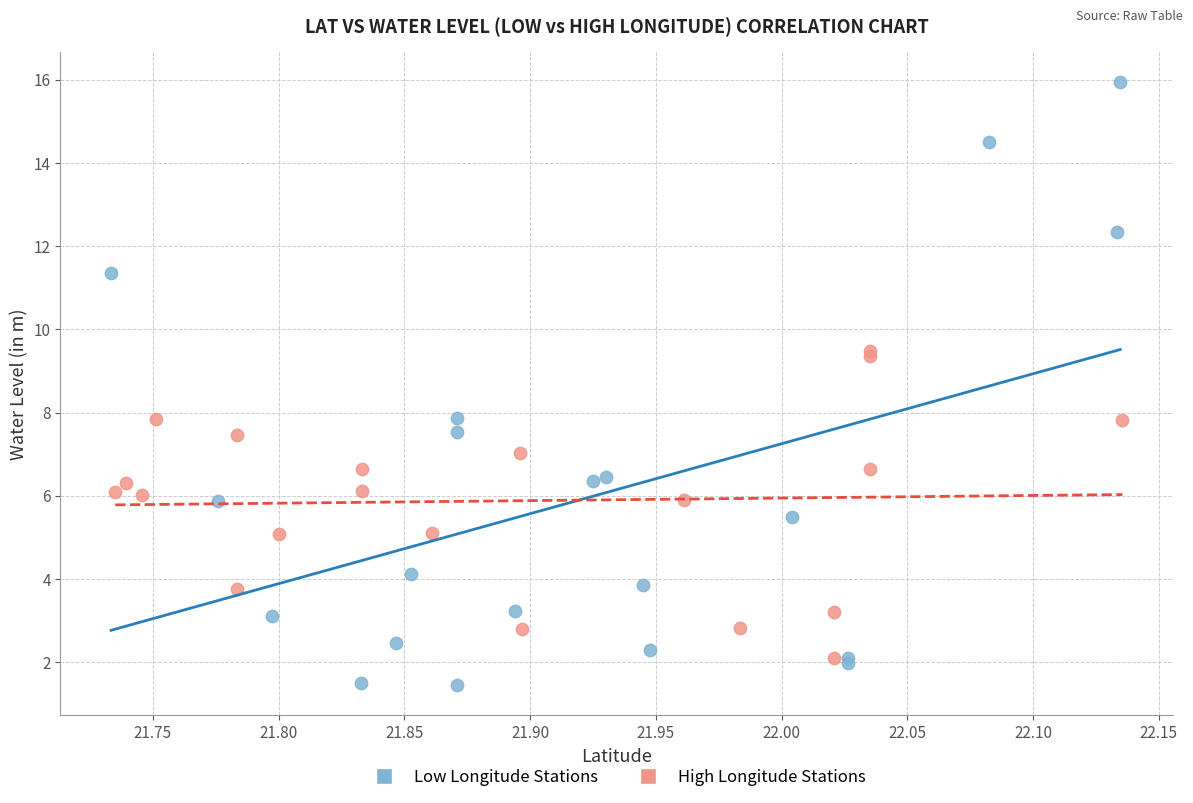

Which series has the largest Y range (max minus min)?

Low Longitude Stations